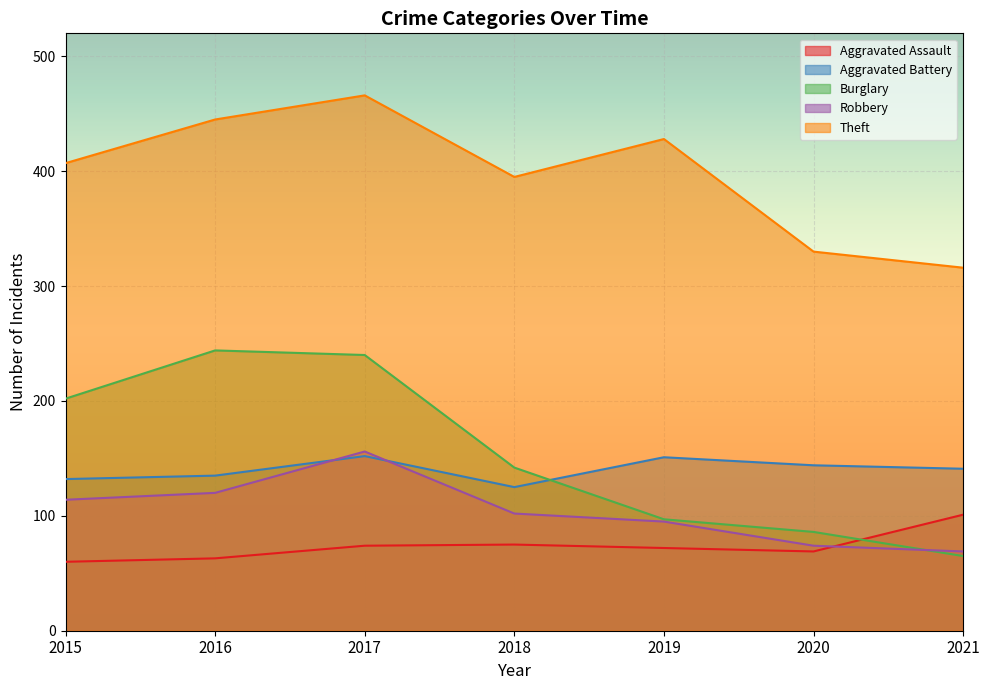

Read the Robbery value at 2020.

74